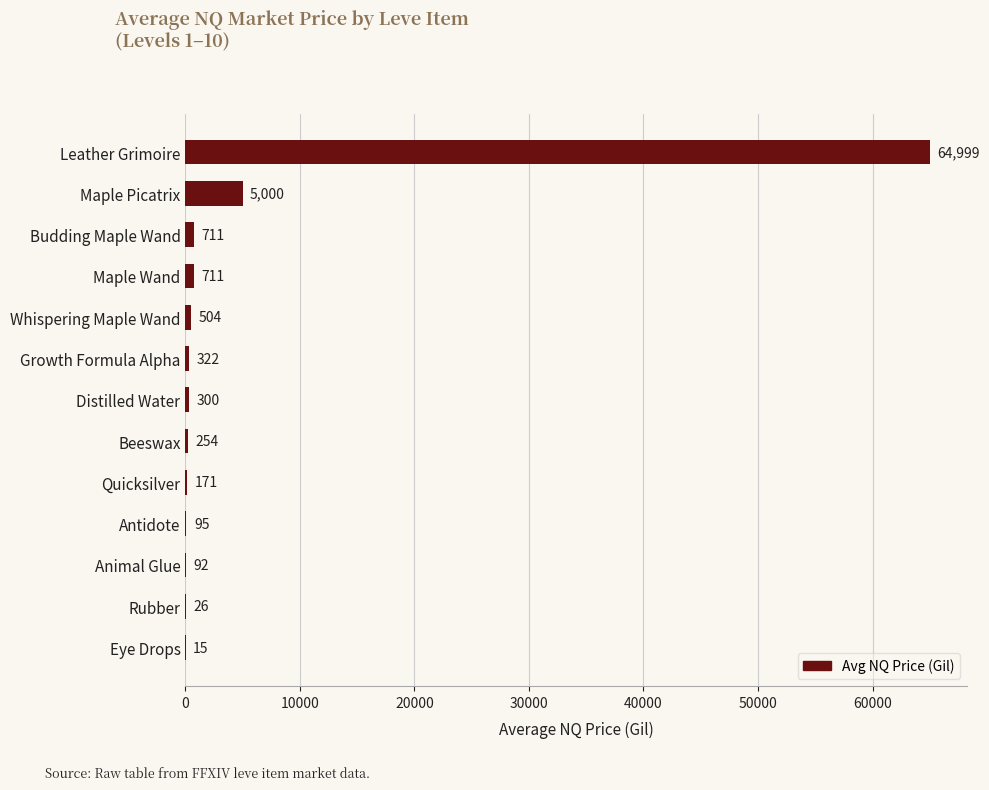

At which category does the chart reach its peak across all series?

Leather Grimoire